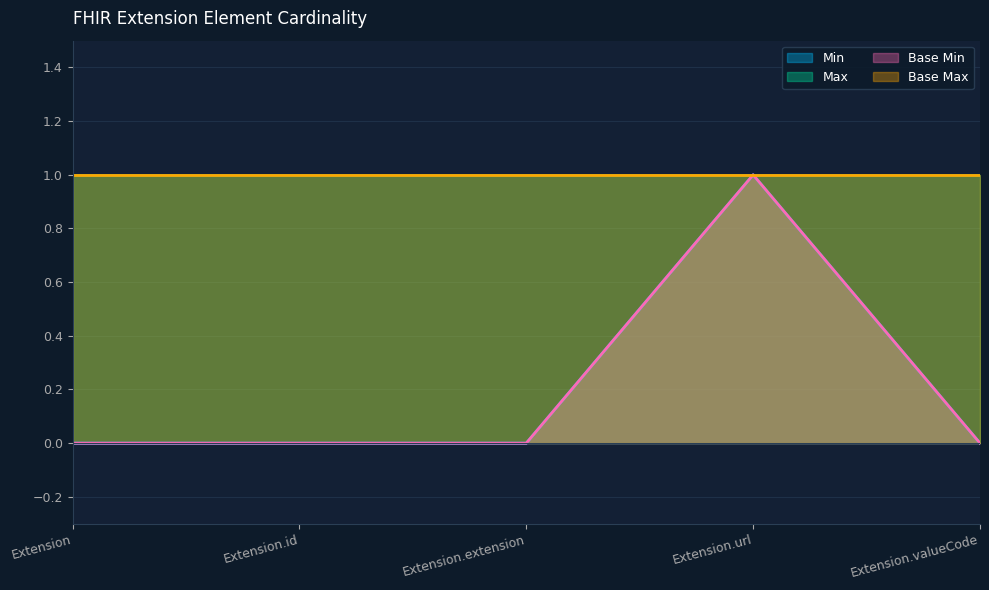

Which series changed the most between Extension.id and Extension.url?

Min